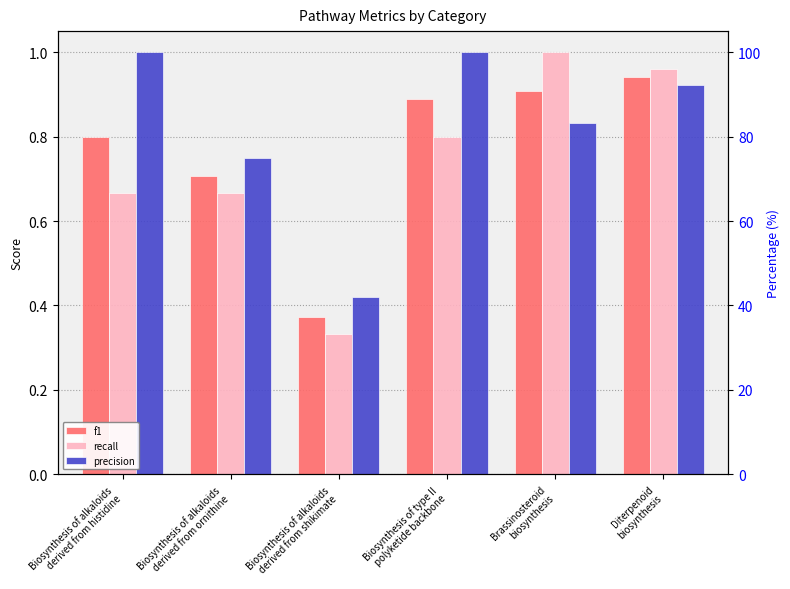

At which category is the sum across all series the highest?

Diterpenoid
biosynthesis